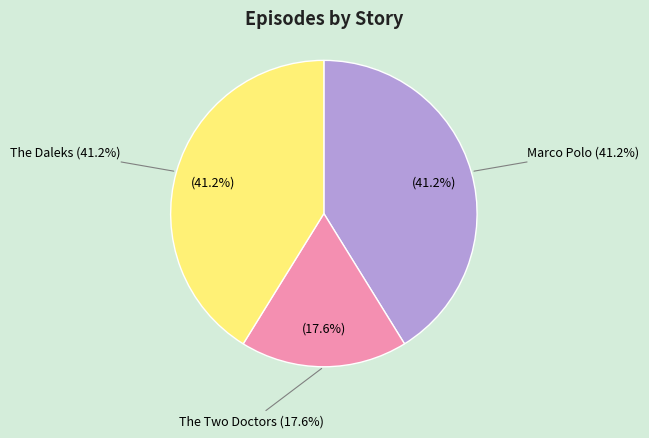

To the nearest percent, what portion does The Two Doctors represent?

18%